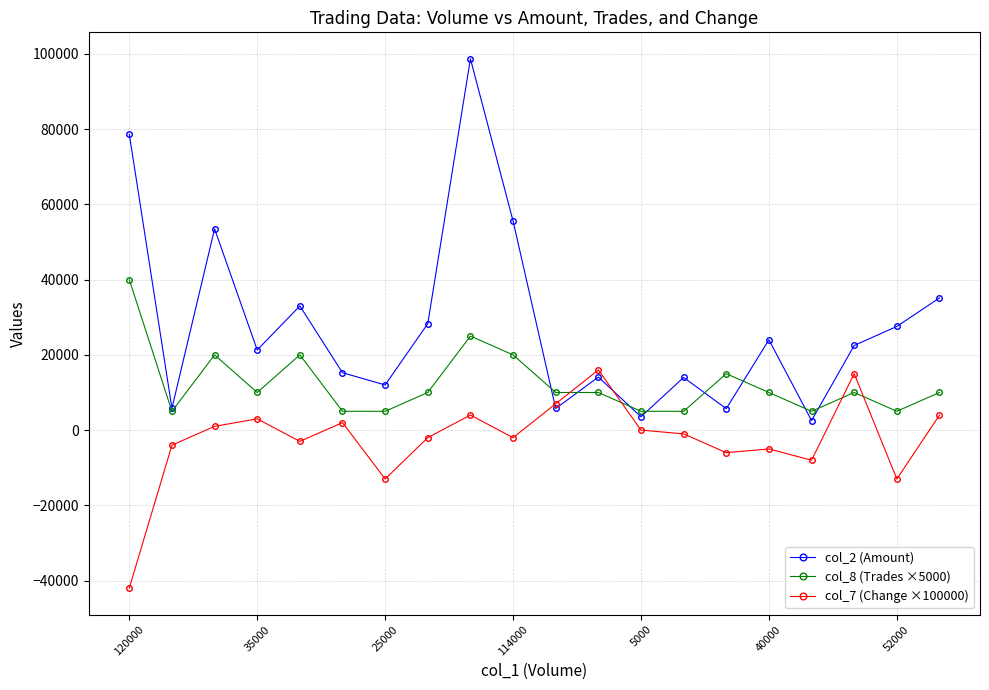

True or false: col_2 (Amount) has more than 1 points higher than both neighbors.

True